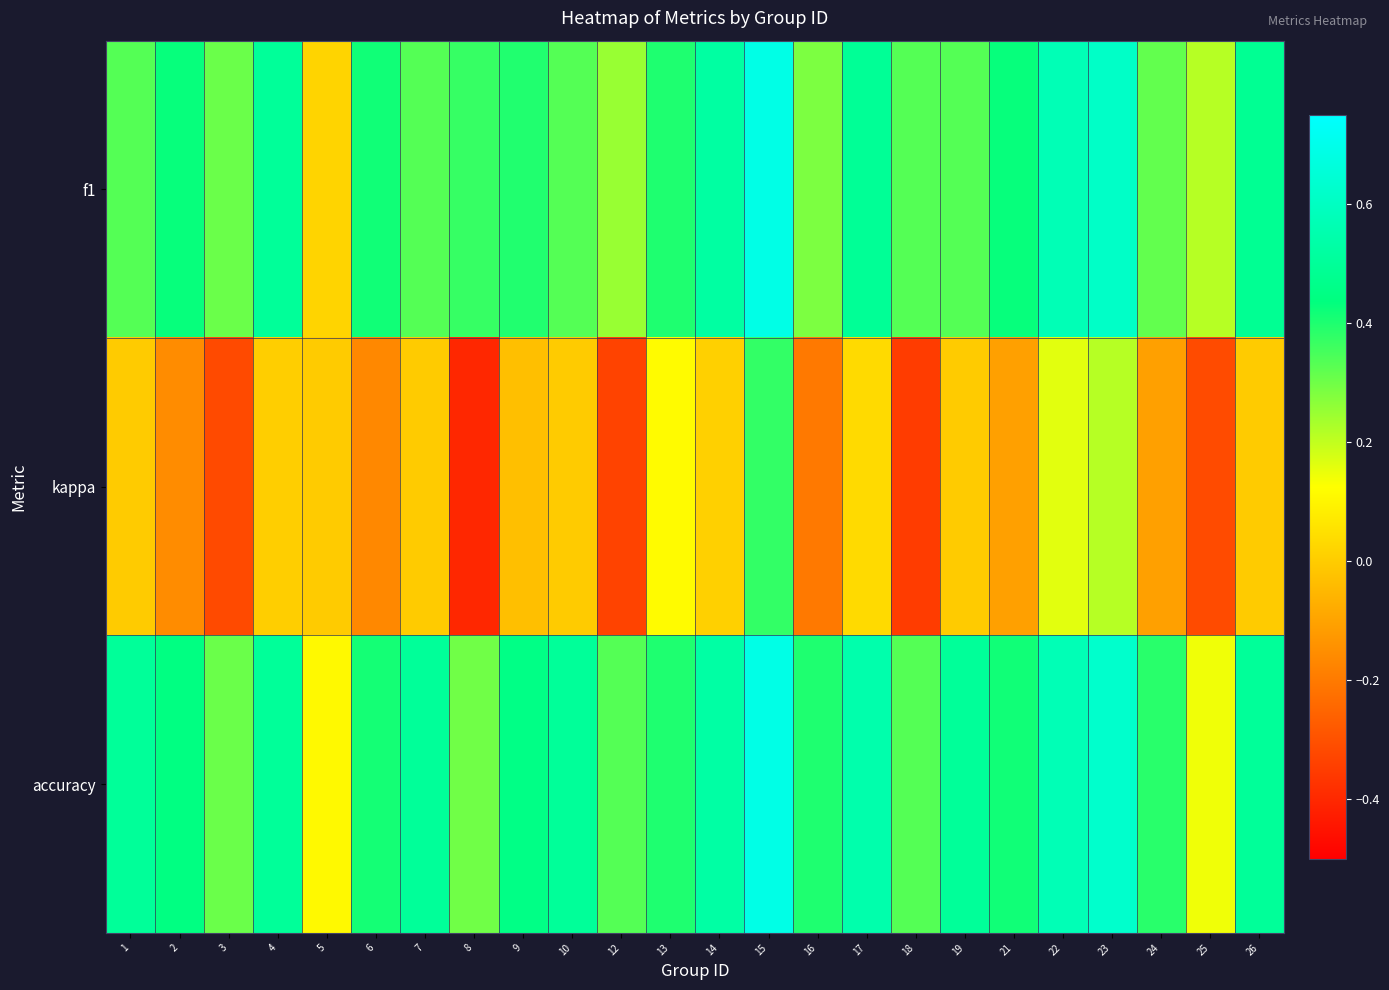

Reading left to right, extract all data points from this chart.

f1: 1=0.3	2=0.4	3=0.3	4=0.5	5=0.0	6=0.4	7=0.3	8=0.4	9=0.4	10=0.3	12=0.2	13=0.4	14=0.5	15=0.7	16=0.3	17=0.5	18=0.3	19=0.3	21=0.4	22=0.6	23=0.6	24=0.3	25=0.2	26=0.5
kappa: 1=0.0	2=-0.2	3=-0.3	4=0.0	5=0.0	6=-0.2	7=0.0	8=-0.4	9=-0.0	10=0.0	12=-0.3	13=0.1	14=0.0	15=0.4	16=-0.2	17=0.0	18=-0.3	19=0.0	21=-0.1	22=0.2	23=0.2	24=-0.1	25=-0.3	26=0.0
accuracy: 1=0.5	2=0.4	3=0.3	4=0.5	5=0.1	6=0.4	7=0.5	8=0.3	9=0.5	10=0.5	12=0.3	13=0.4	14=0.5	15=0.7	16=0.4	17=0.5	18=0.3	19=0.5	21=0.4	22=0.6	23=0.6	24=0.4	25=0.1	26=0.5